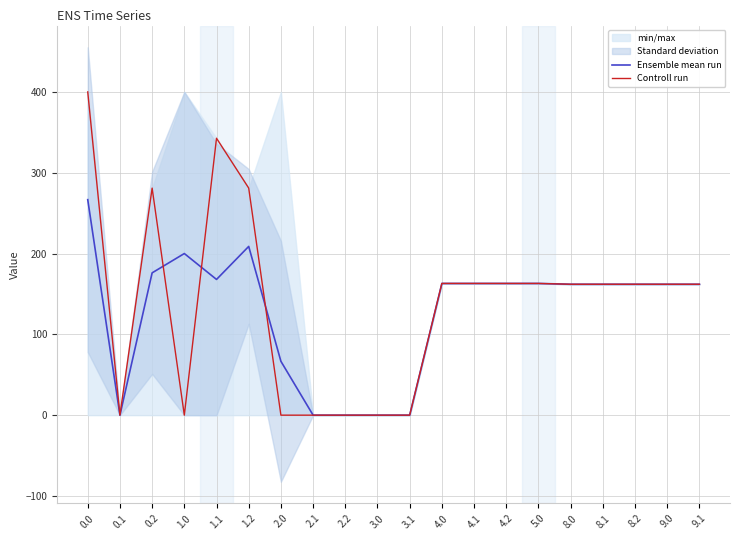

Rank the series by their average value, from lowest to highest.

Ensemble mean run, Controll run